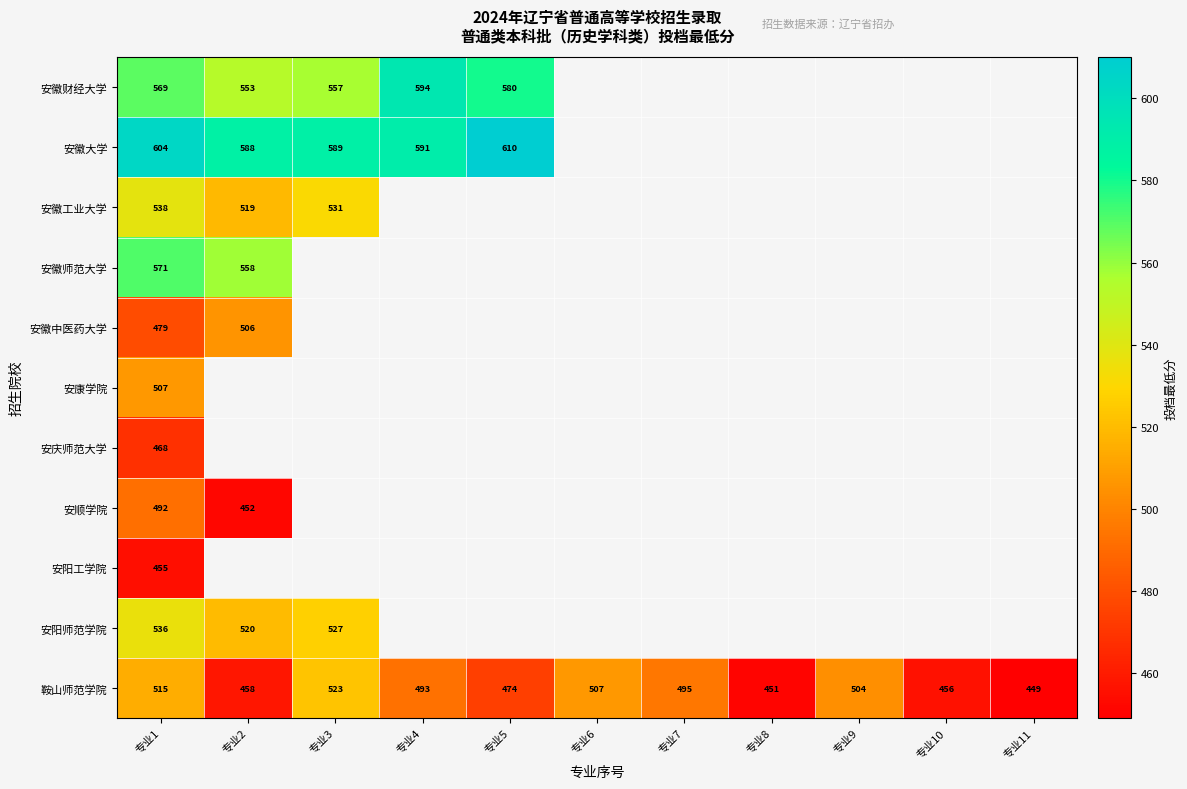

The value of 安徽大学 at 专业3 is 160. True or false?

False